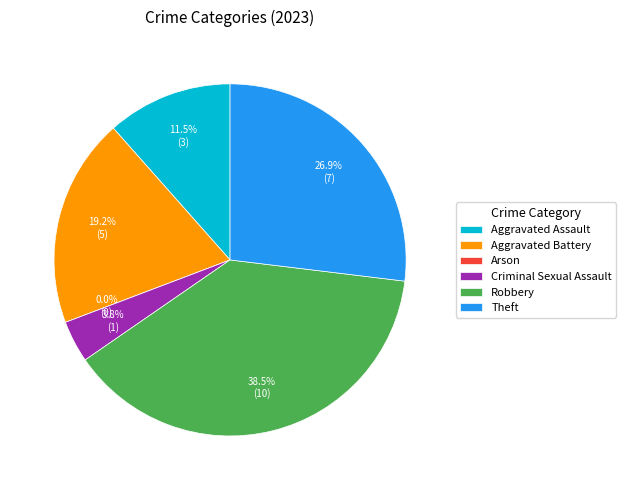

Combined, what portion of the pie is Robbery and Theft?

65.4%